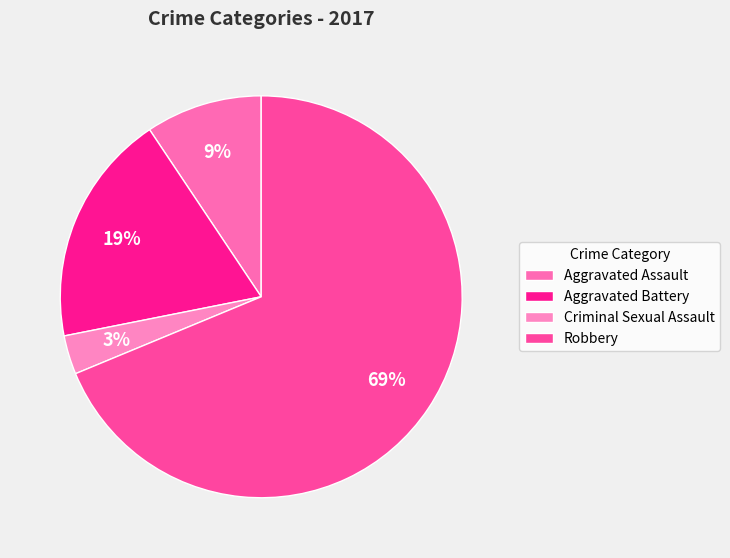

Rank the categories by value from lowest to highest.

Criminal Sexual Assault, Aggravated Assault, Aggravated Battery, Robbery